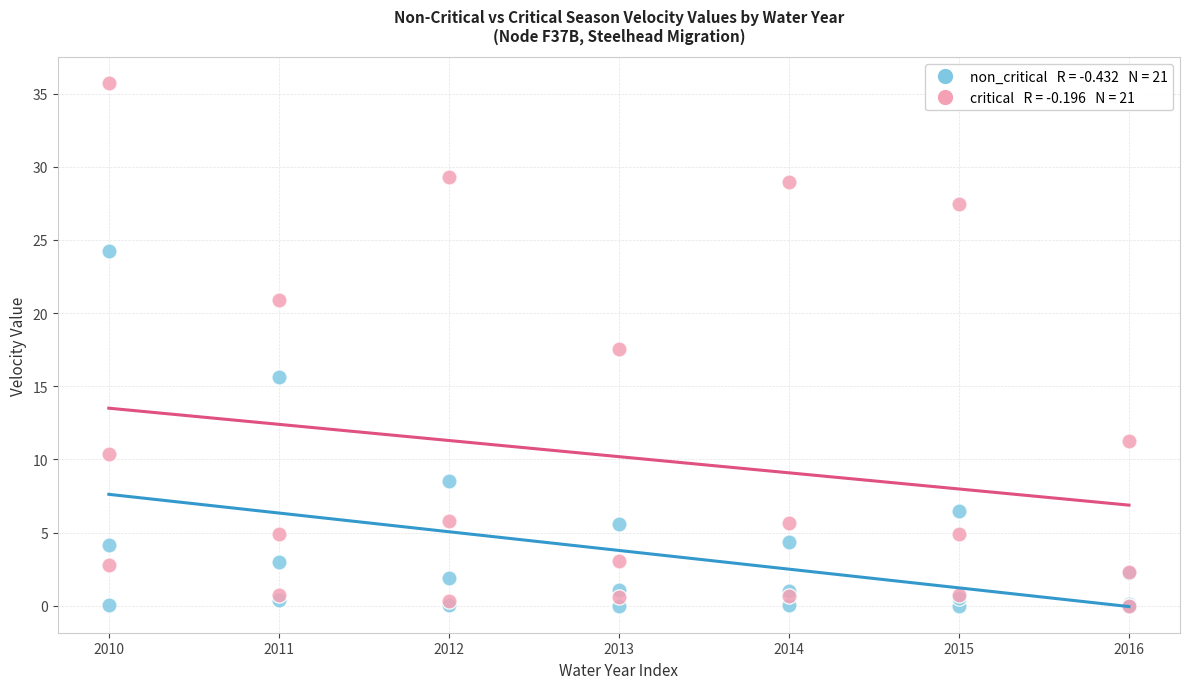

Across all series, what Y value is closest to 17?

17.5